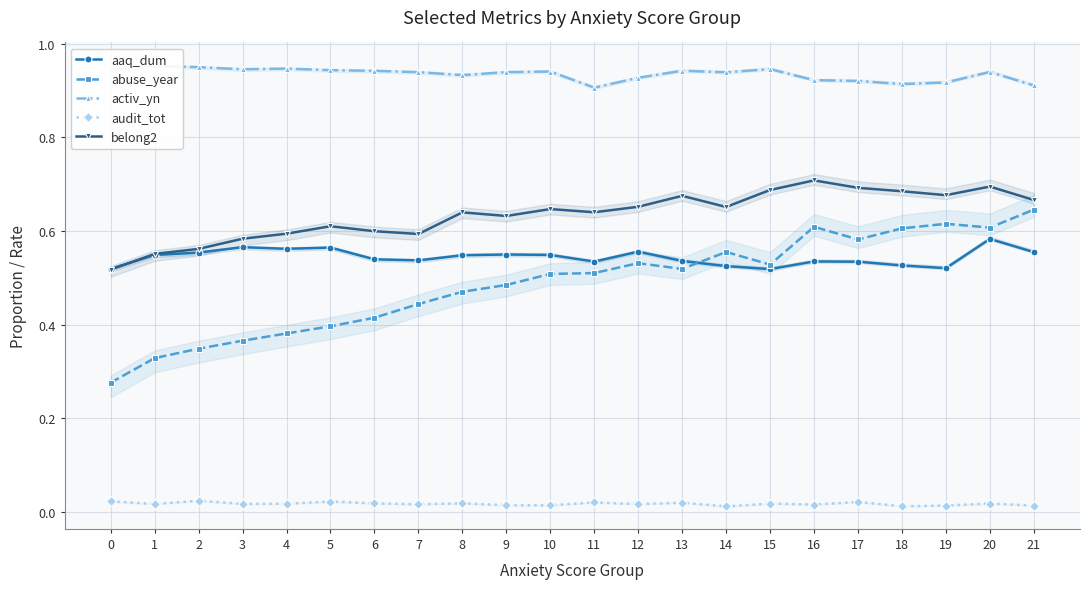

Count the number of data series in this chart.

5